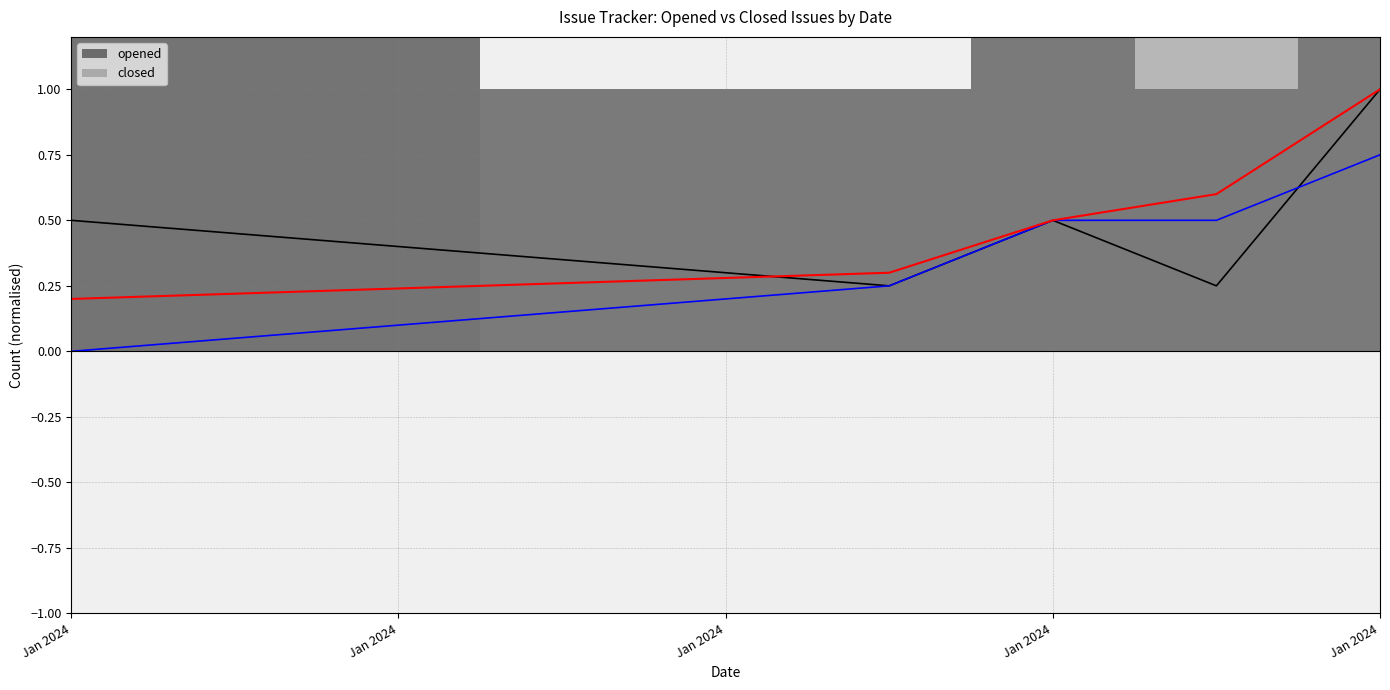

Is the value of closed at 2024-01-26 greater than the value of opened at 2024-01-26?

No